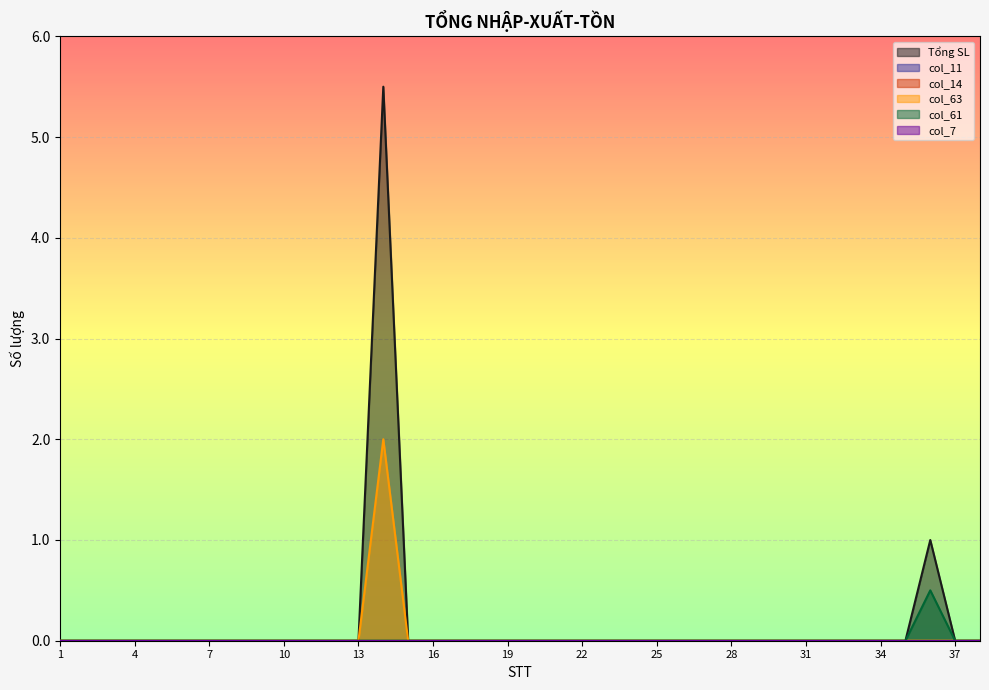

Reading left to right, transcribe all the data shown in this chart.

Tổng SL: 0.0	0.0	0.0	0.0	0.0	0.0	0.0	0.0	0.0	0.0	0.0	0.0	0.0	5.5	0.0	0.0	0.0	0.0	0.0	0.0	0.0	0.0	0.0	0.0	0.0	0.0	0.0	0.0	0.0	0.0	0.0	0.0	0.0	0.0	0.0	1.0	0.0	0.0
col_63: 0.0	0.0	0.0	0.0	0.0	0.0	0.0	0.0	0.0	0.0	0.0	0.0	0.0	2.0	0.0	0.0	0.0	0.0	0.0	0.0	0.0	0.0	0.0	0.0	0.0	0.0	0.0	0.0	0.0	0.0	0.0	0.0	0.0	0.0	0.0	0.0	0.0	0.0
col_61: 0.0	0.0	0.0	0.0	0.0	0.0	0.0	0.0	0.0	0.0	0.0	0.0	0.0	0.0	0.0	0.0	0.0	0.0	0.0	0.0	0.0	0.0	0.0	0.0	0.0	0.0	0.0	0.0	0.0	0.0	0.0	0.0	0.0	0.0	0.0	0.5	0.0	0.0